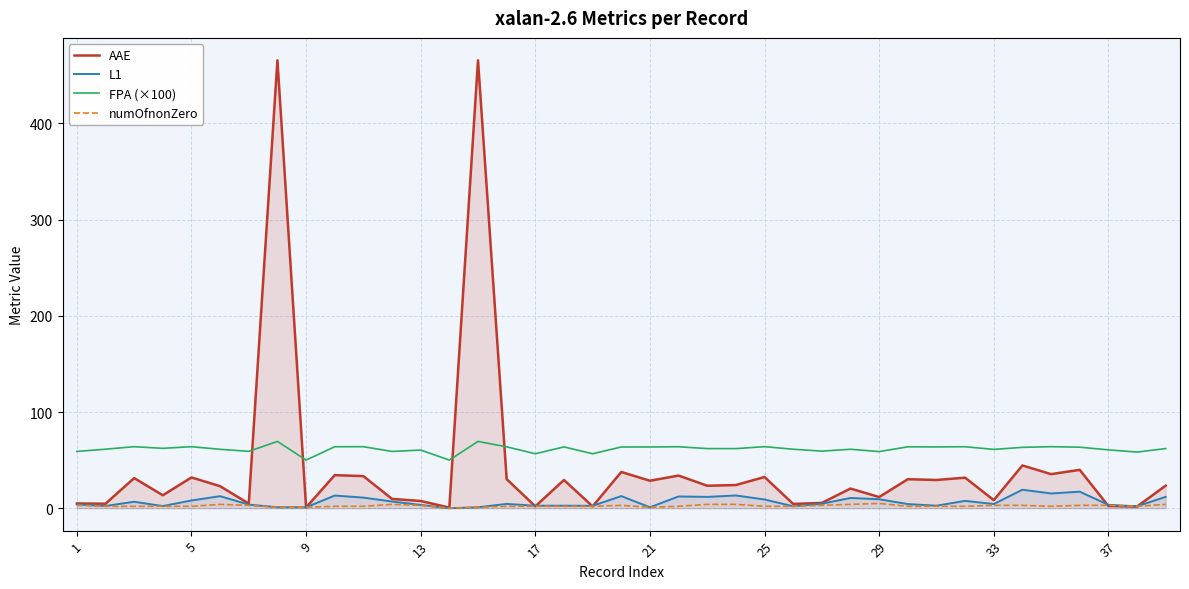

How many numOfnonZero values are between 2 and 3?

27